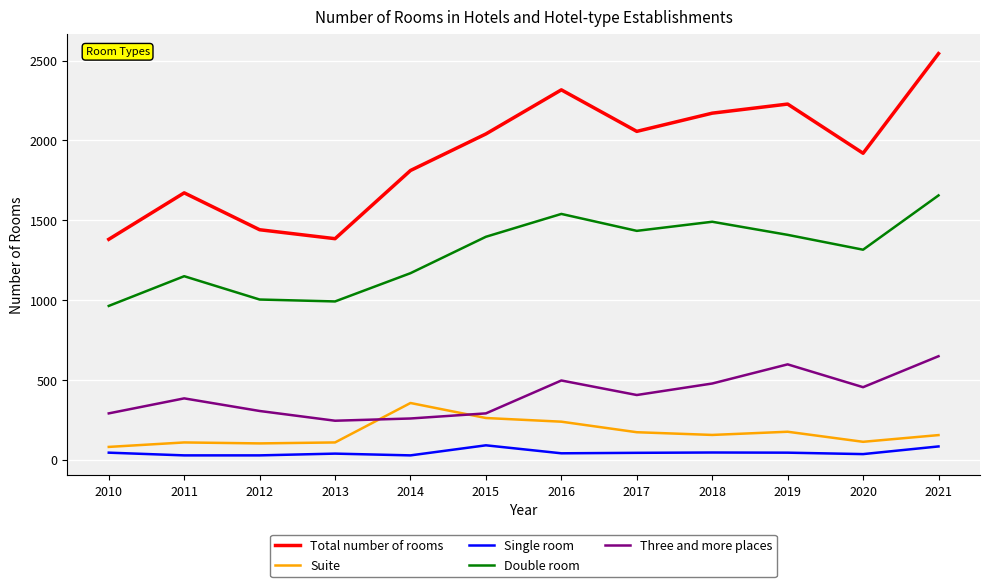

What is the average value of the Suite series?

169